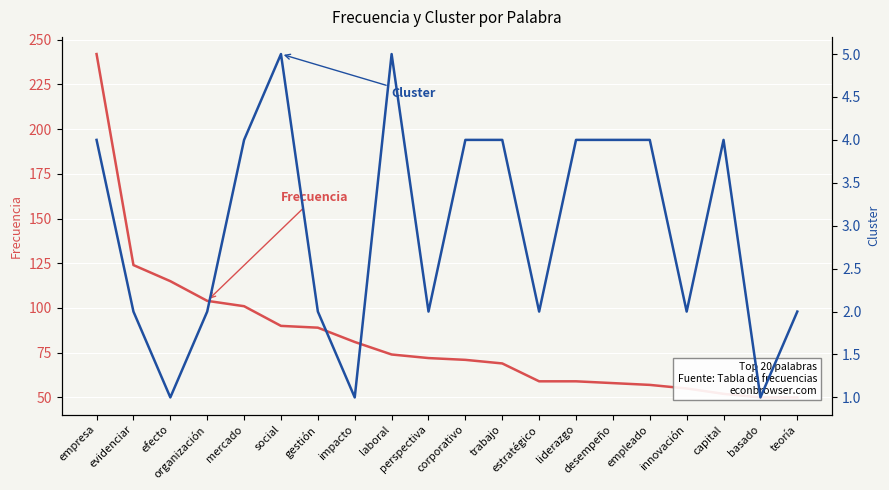

What value does the Cluster series have at gestión?

2